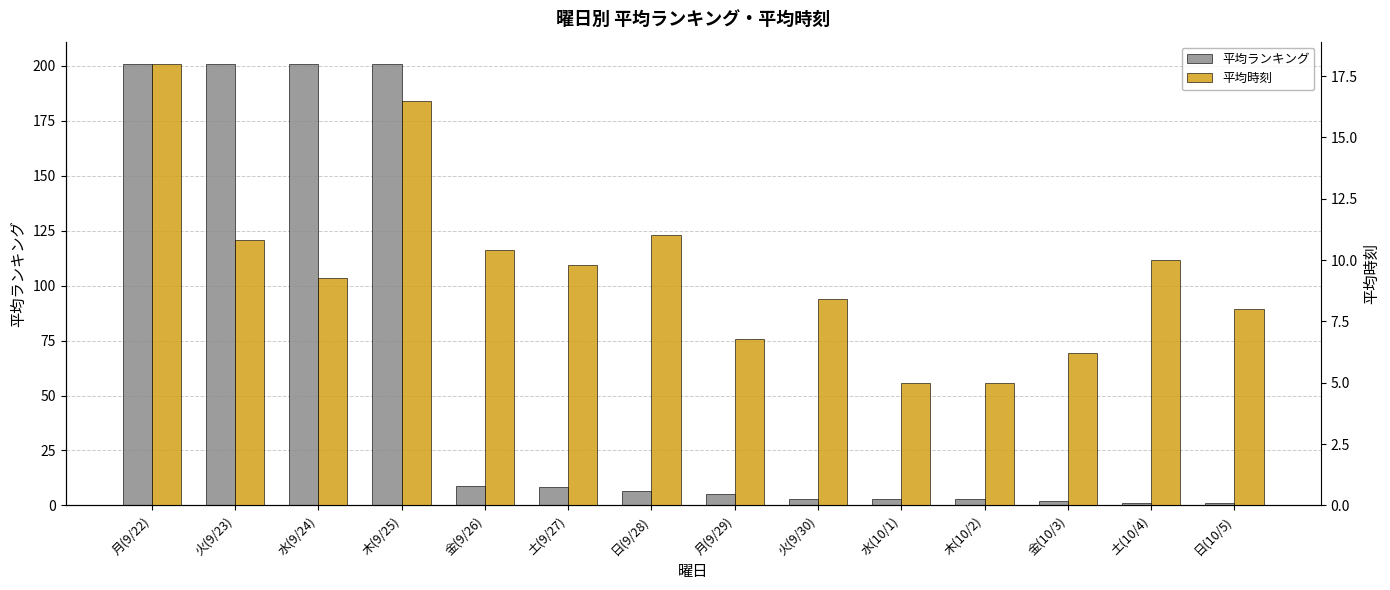

Count the number of data series in this chart.

2